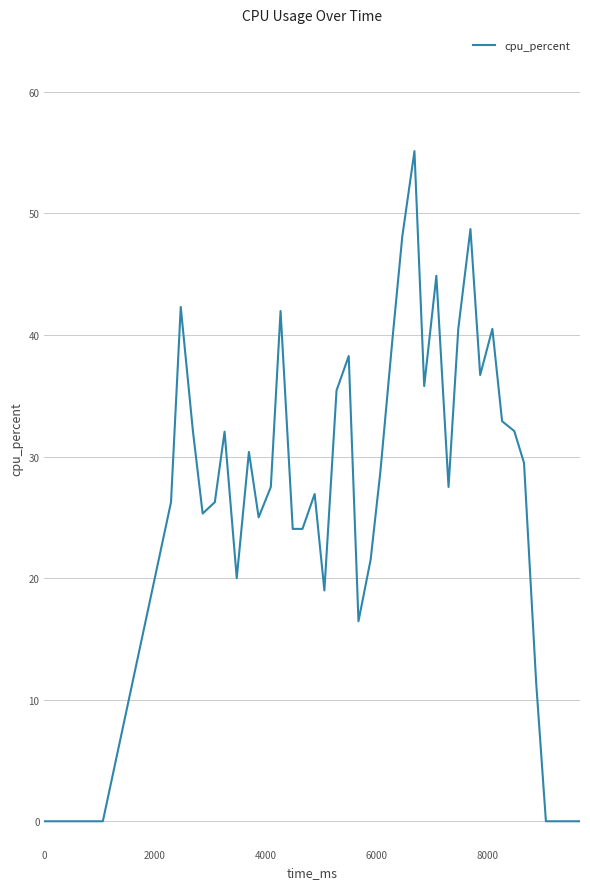

What is the difference between the maximum and minimum values?

55.1